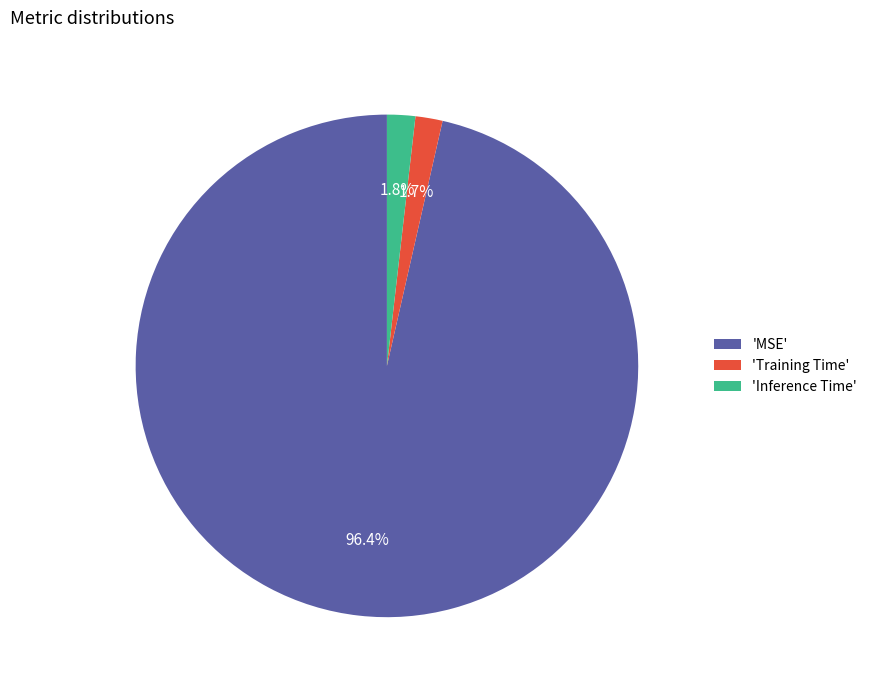

To the nearest percent, what is the difference between the largest and smallest slice percentages?

95%